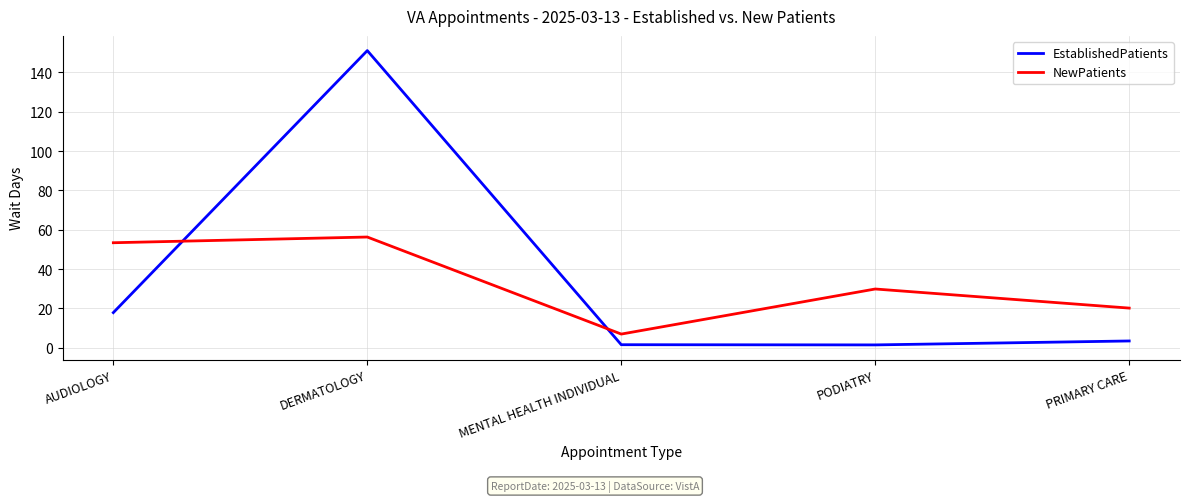

List the series in order of their peak value, highest first.

EstablishedPatients, NewPatients